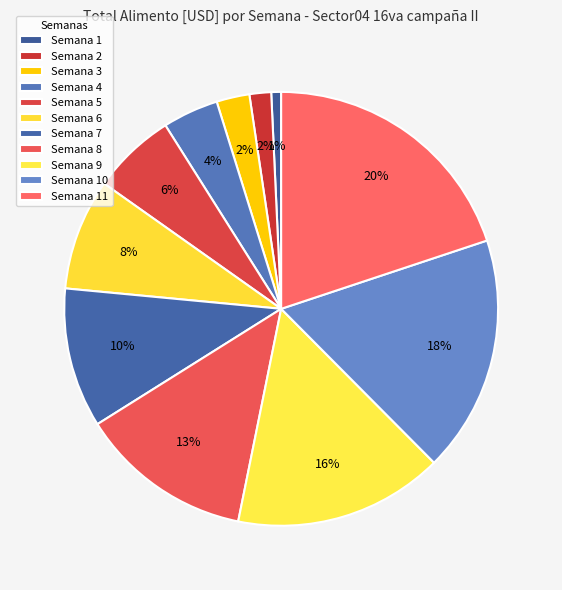

What is the largest slice in the pie chart?

Semana 11